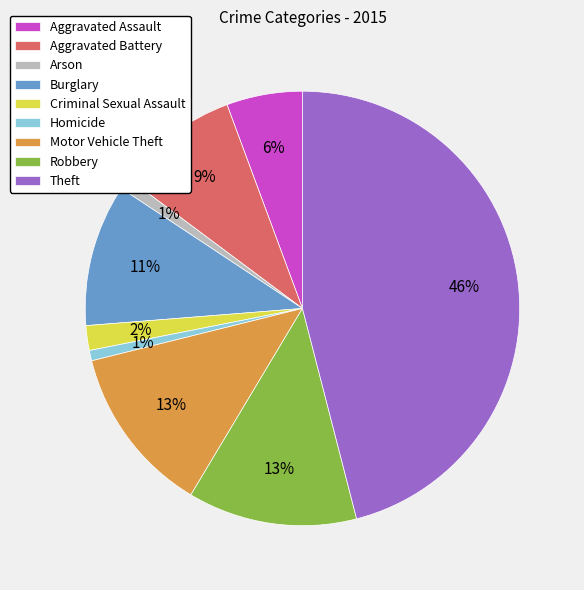

To the nearest percent, what is the difference between the Arson and Criminal Sexual Assault slice percentages?

1%